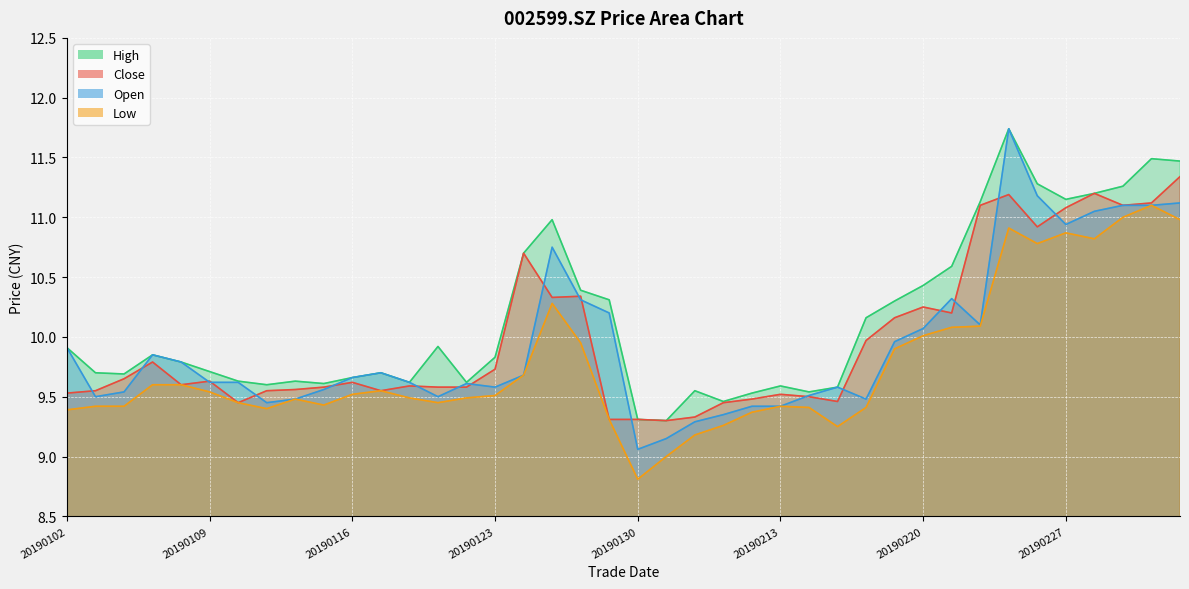

What is the maximum value shown in the chart?

11.7